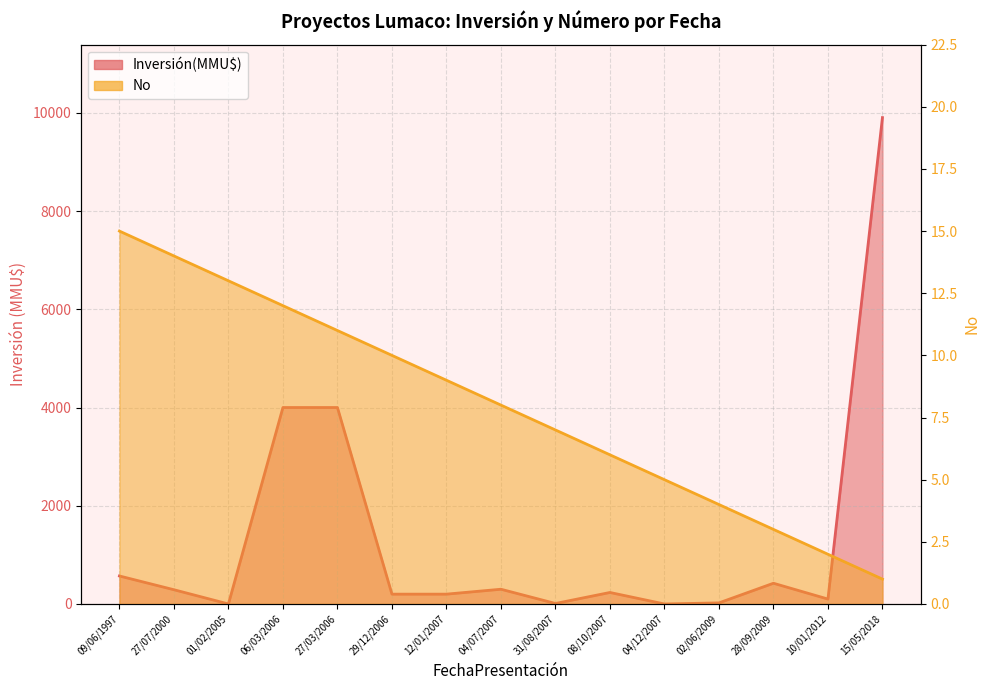

True or false: No and Inversión(MMU$) intersect in this chart.

True